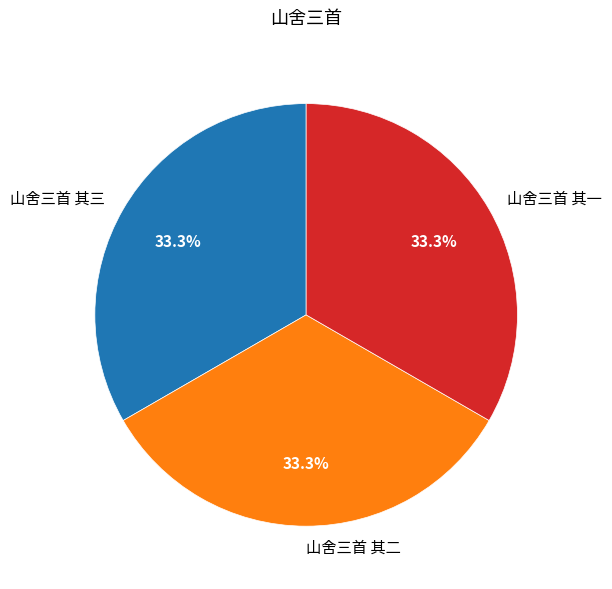

Does any single category account for the majority?

No